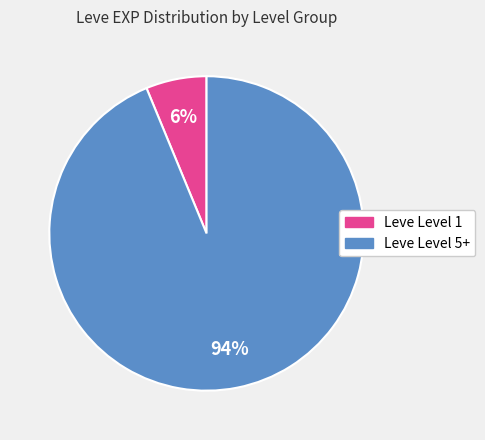

Count the number of slices in the pie.

2